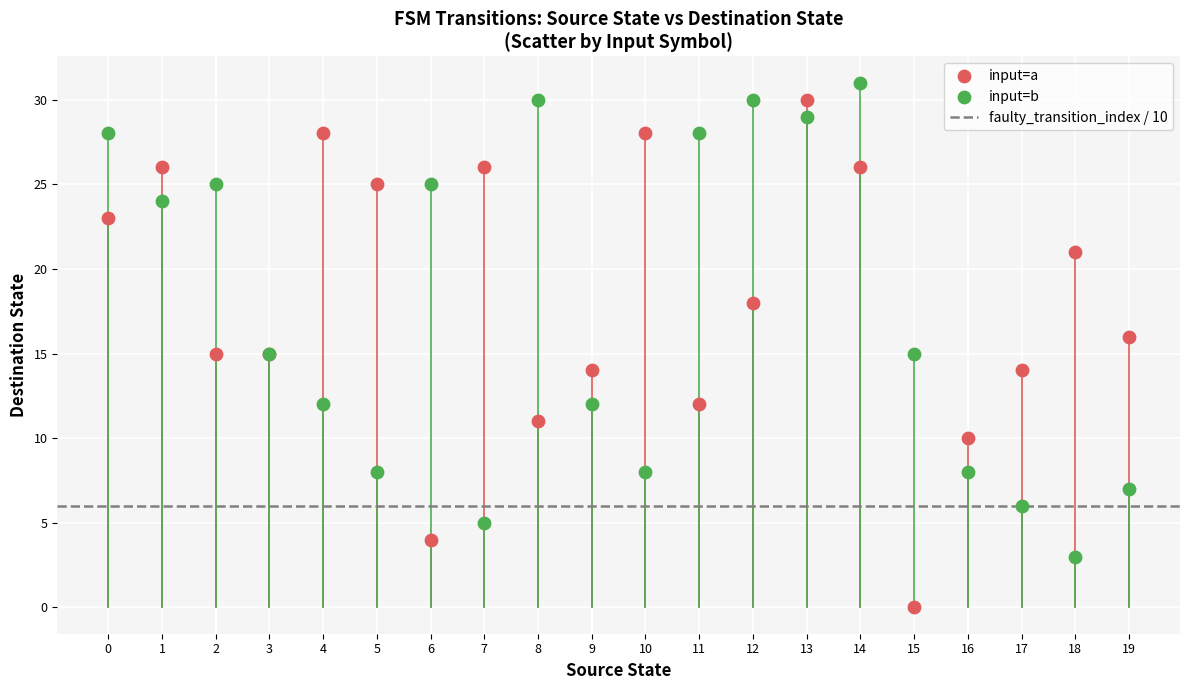

Which series has the largest Y range (max minus min)?

input=a